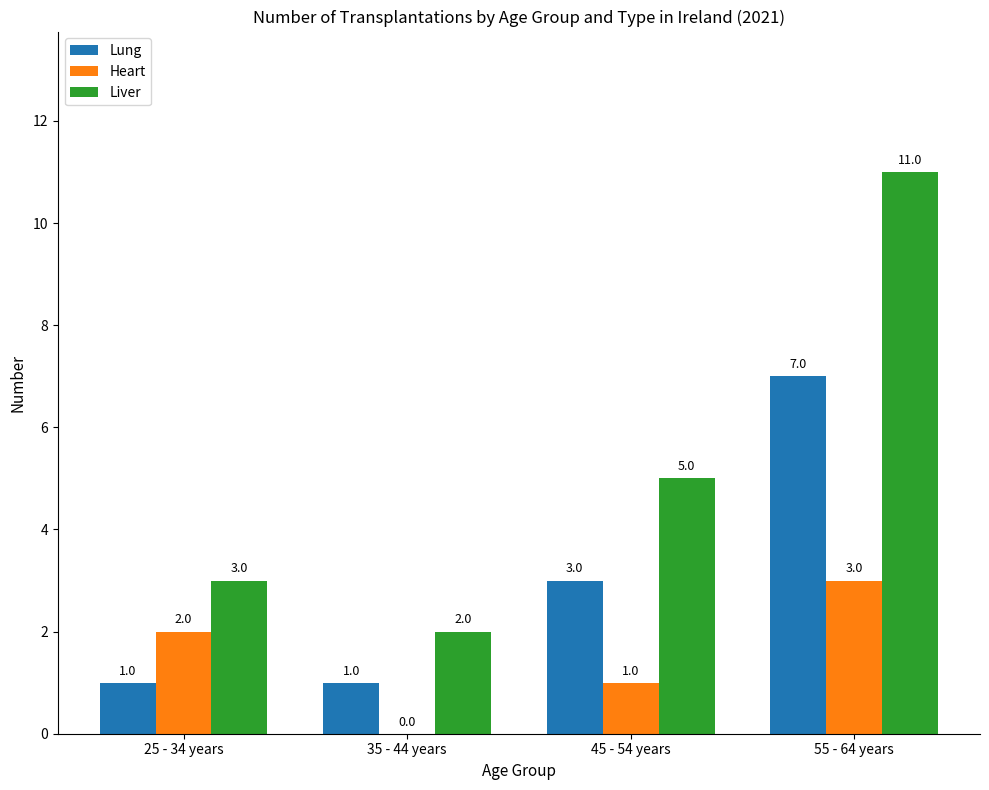

Which series has the largest total across all categories?

Liver